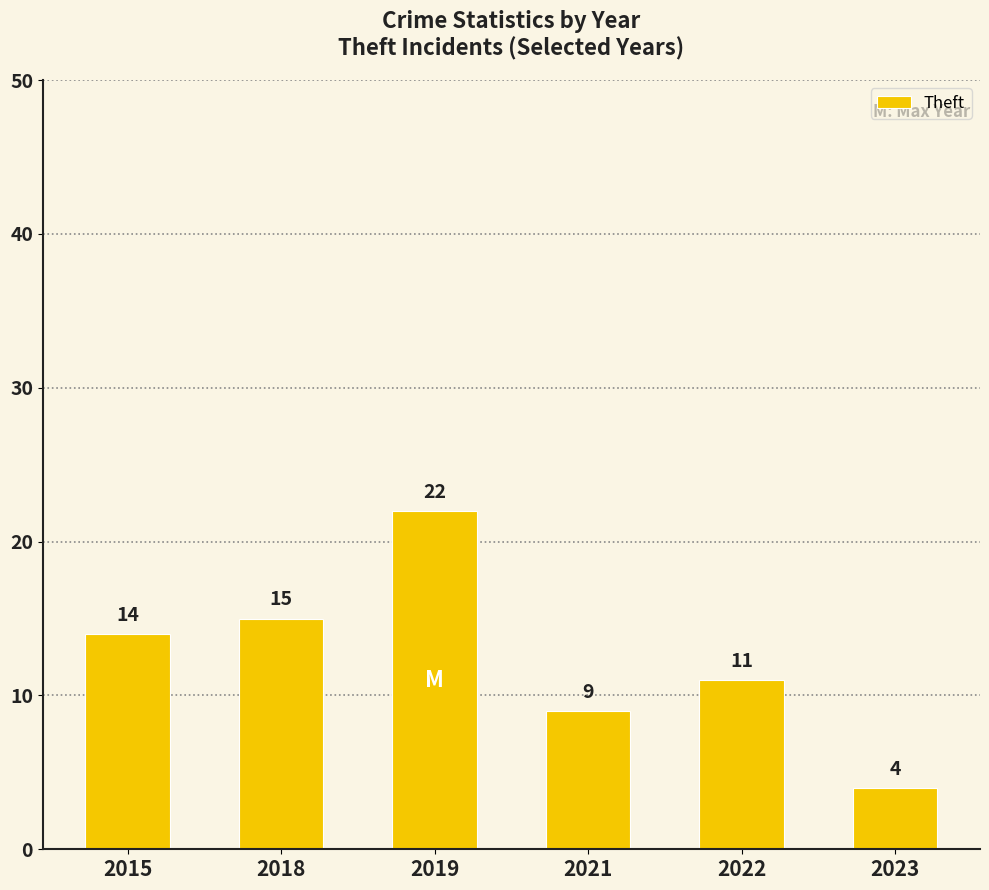

Which label corresponds to the largest value in the chart?

2019